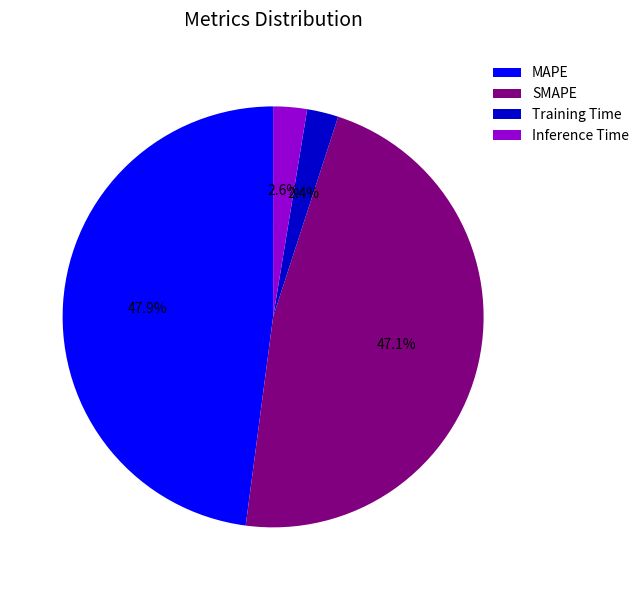

Is it true that Training Time is 15% of the pie?

False